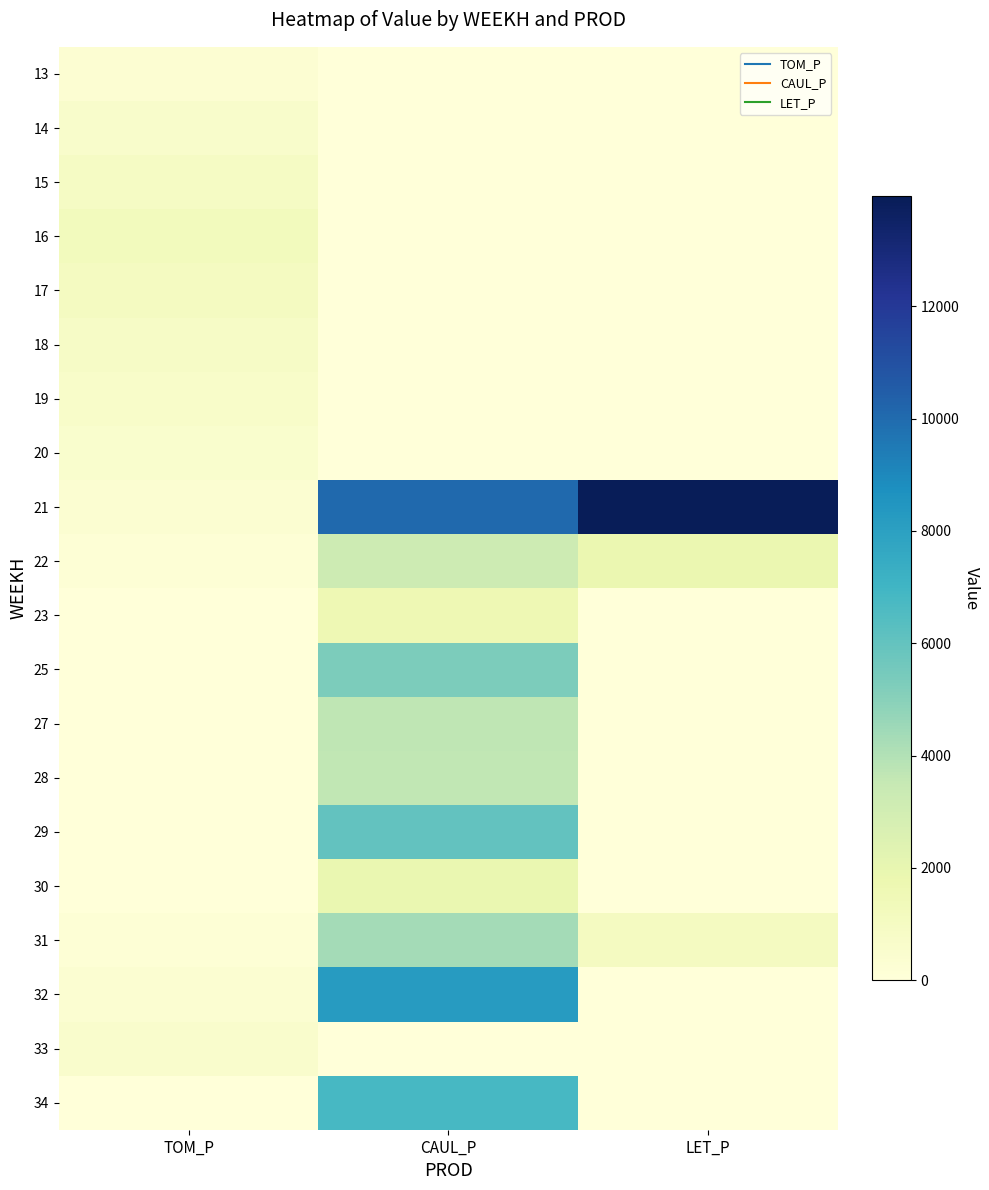

How many data points does each series have?

3